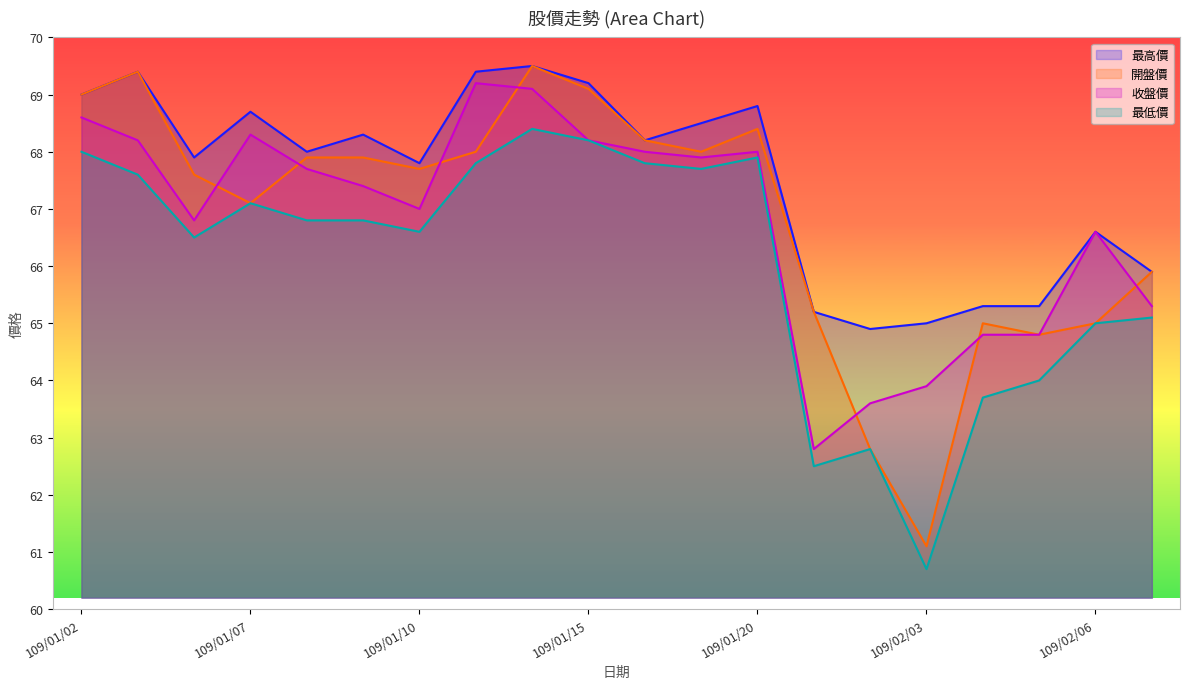

What is the difference between the maximum and minimum values in the 開盤價 series?

8.4